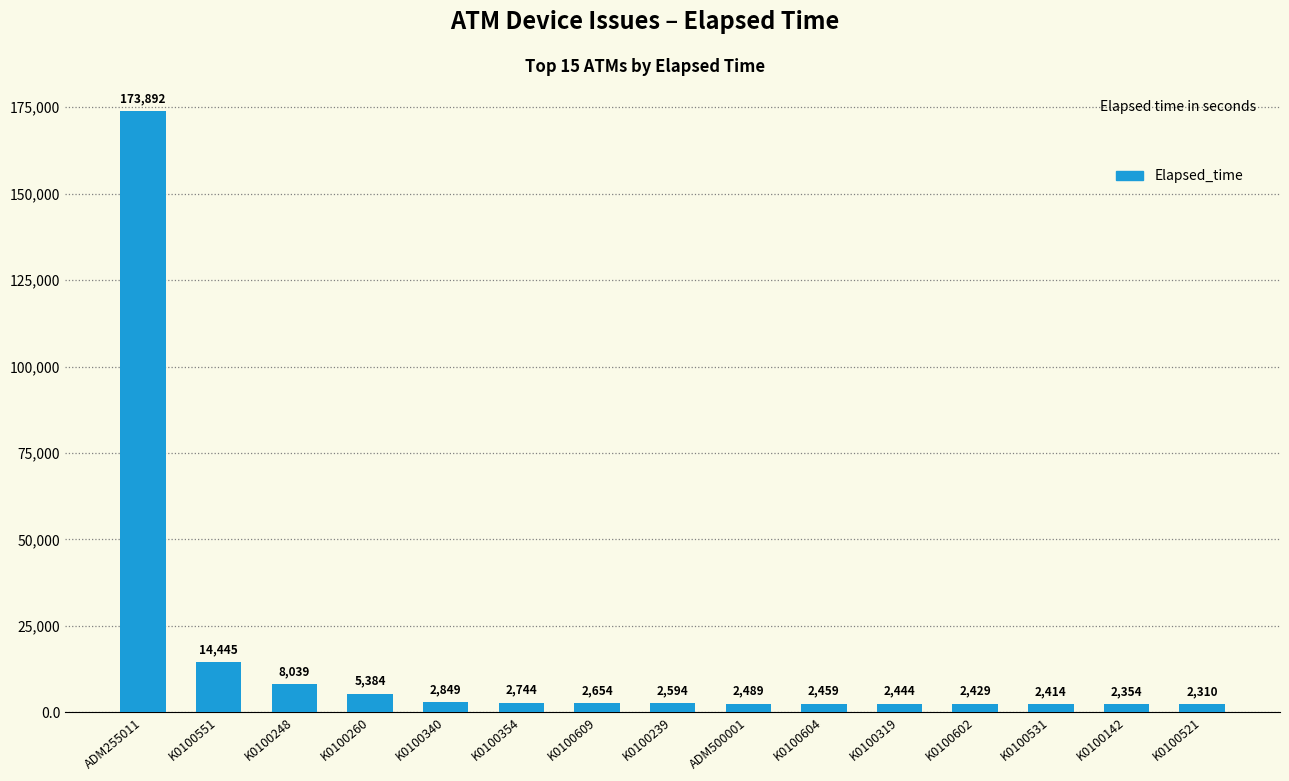

What is the difference between the values at K0100239 and K0100531?

180